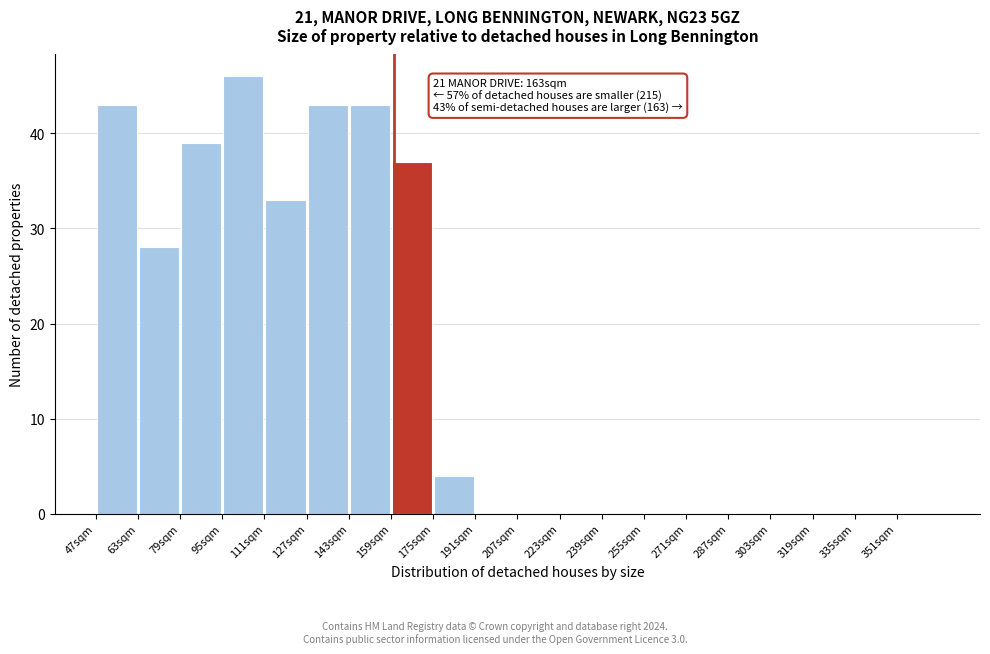

Which range on the x-axis has the tallest bar?

95 to 111